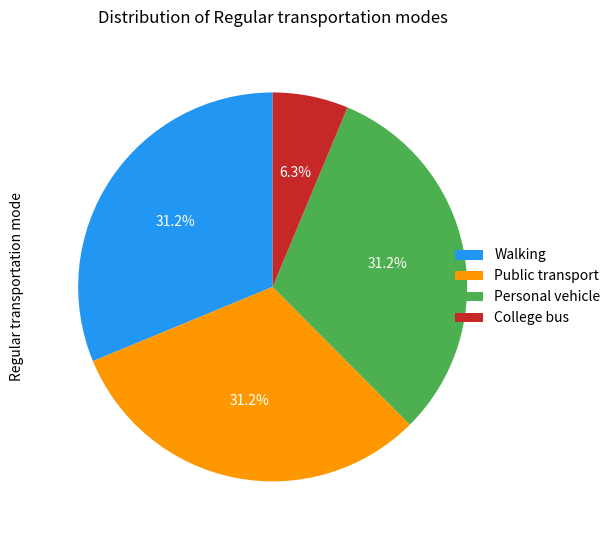

Is there any slice that represents more than half of the pie?

No